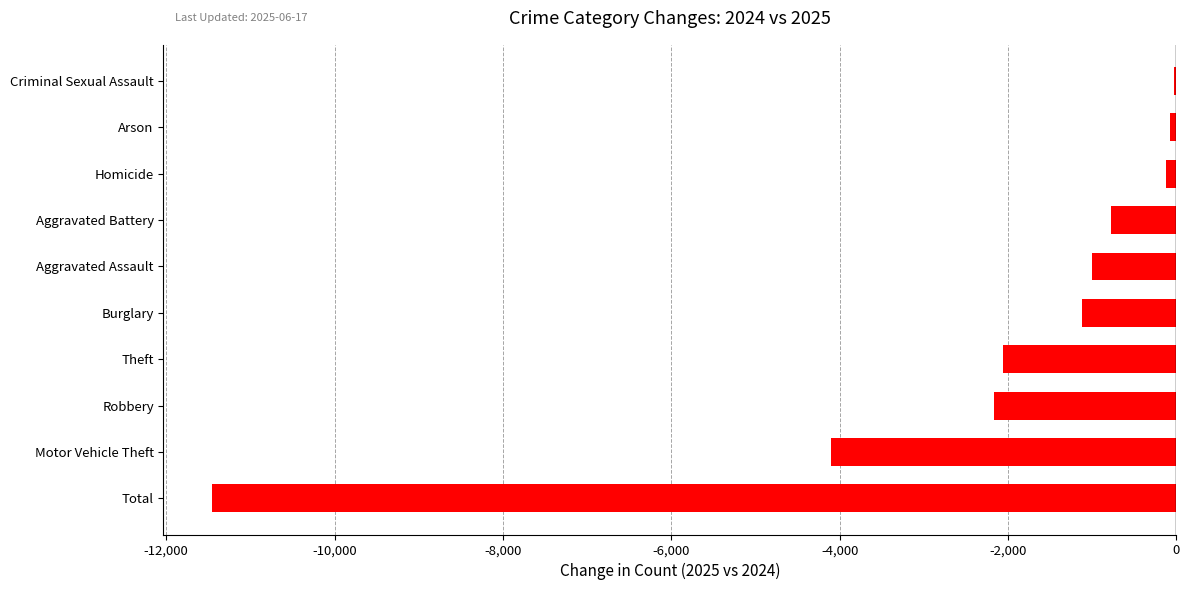

What is the change in value from Theft to Burglary?

+928